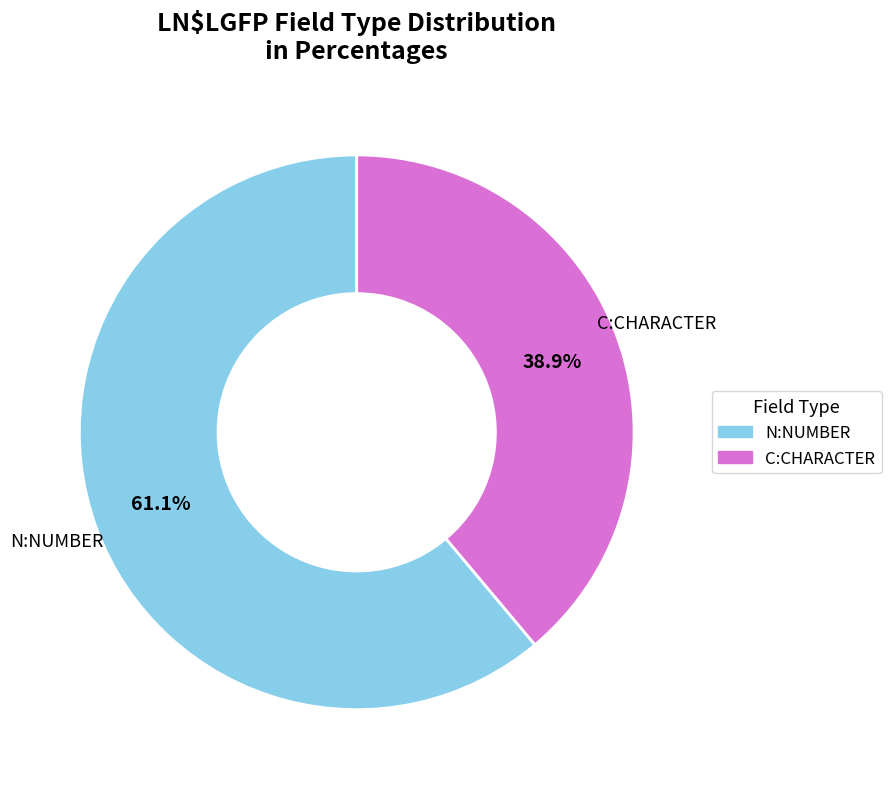

Count the number of slices in the pie.

2